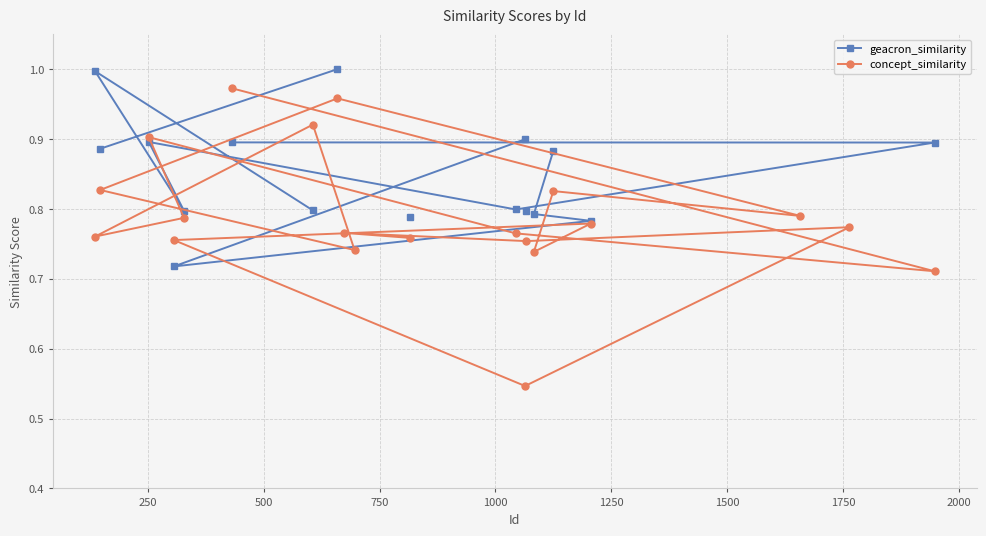

What are all the series names shown in the legend?

geacron_similarity, concept_similarity